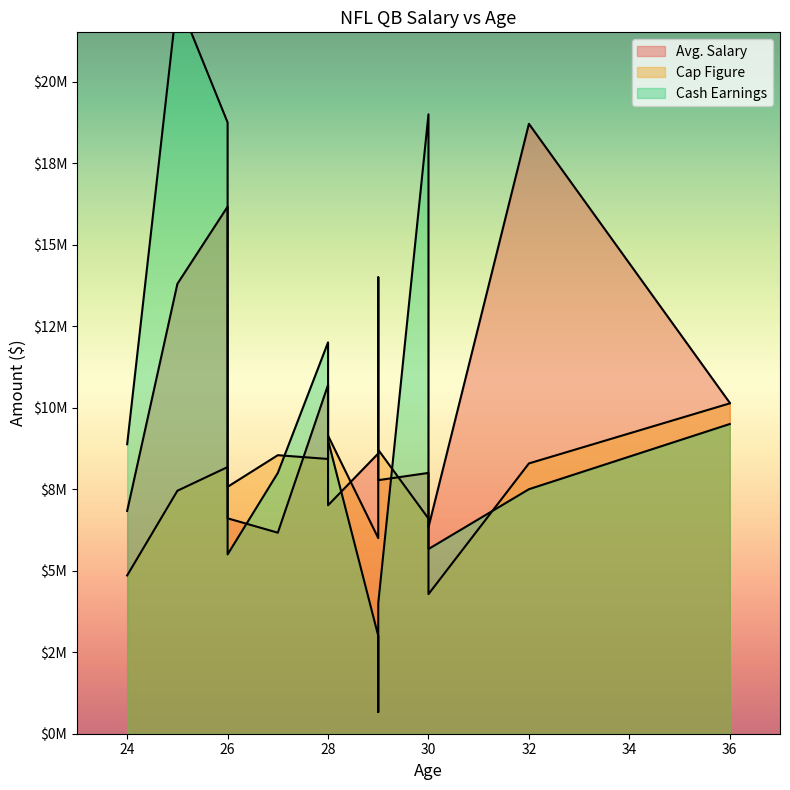

What is the value of the Avg. Salary point at the 7th from the left?

16166667